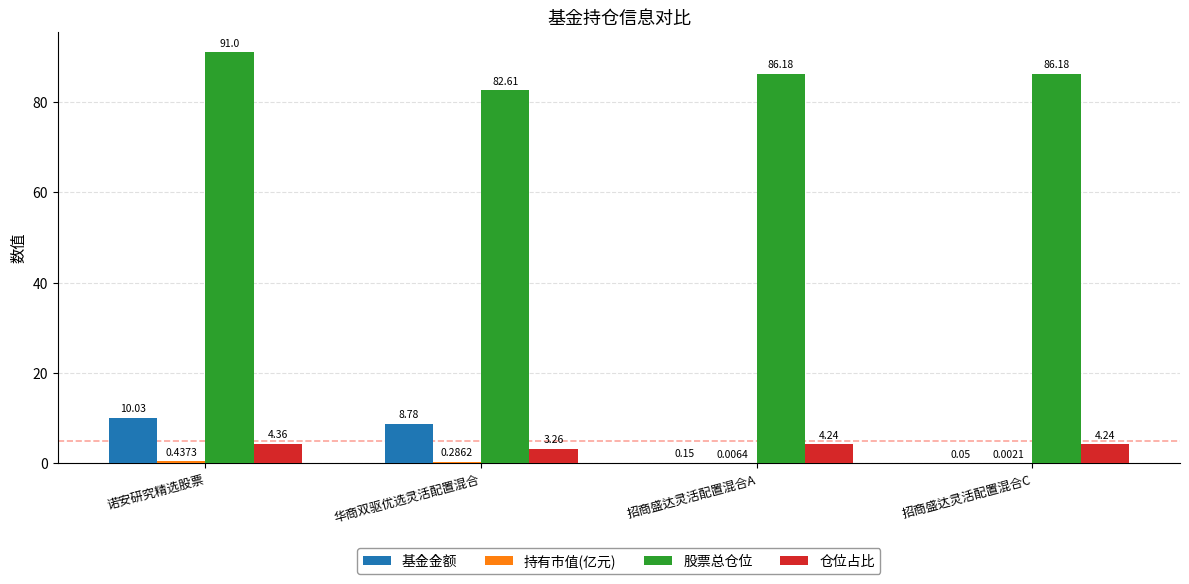

At which label is 仓位占比 closest to 3?

华商双驱优选灵活配置混合